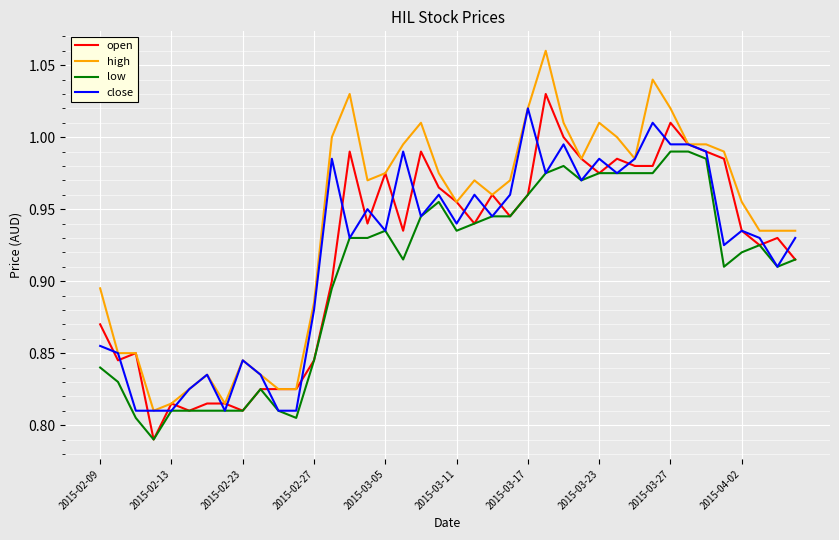

Which series has the widest spread of values?

high